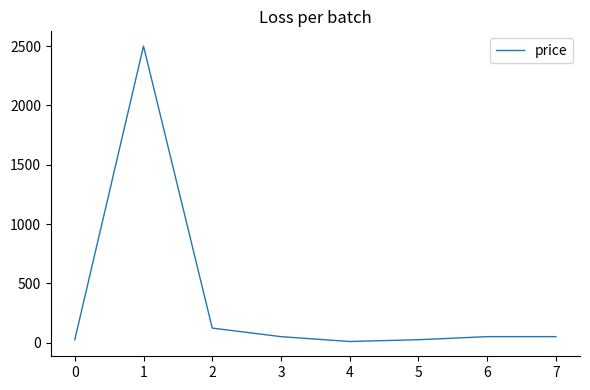

Where is the first local maximum?

1